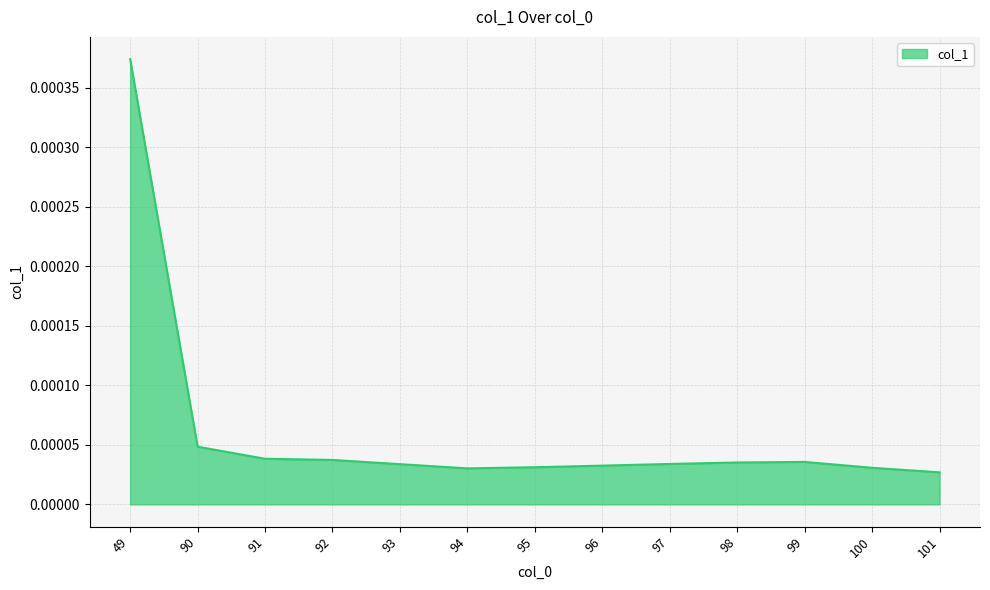

Which label corresponds to the largest value in the chart?

49